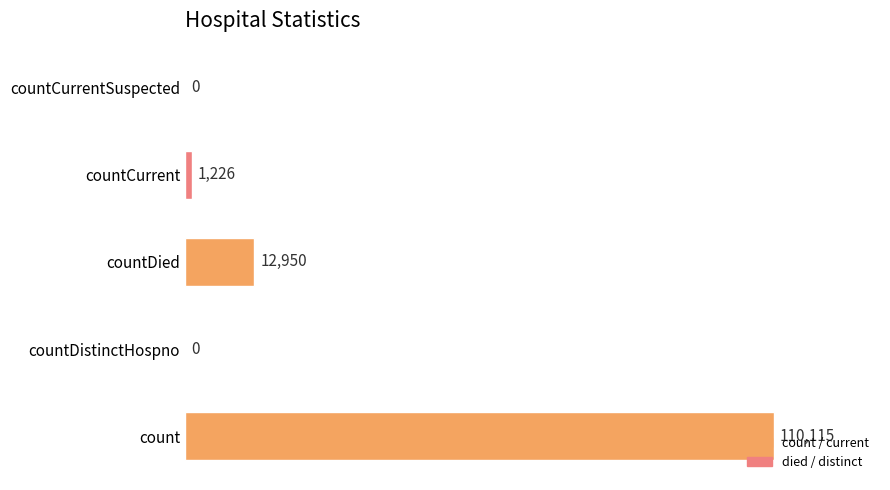

How many values are above zero?

3